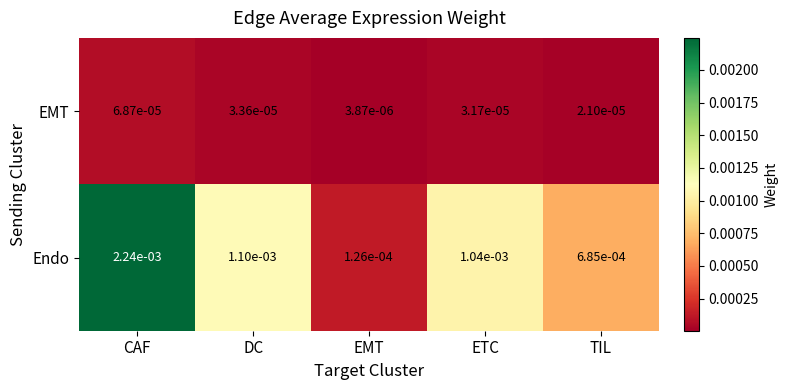

Rank the series by their maximum value, from lowest to highest.

EMT, Endo